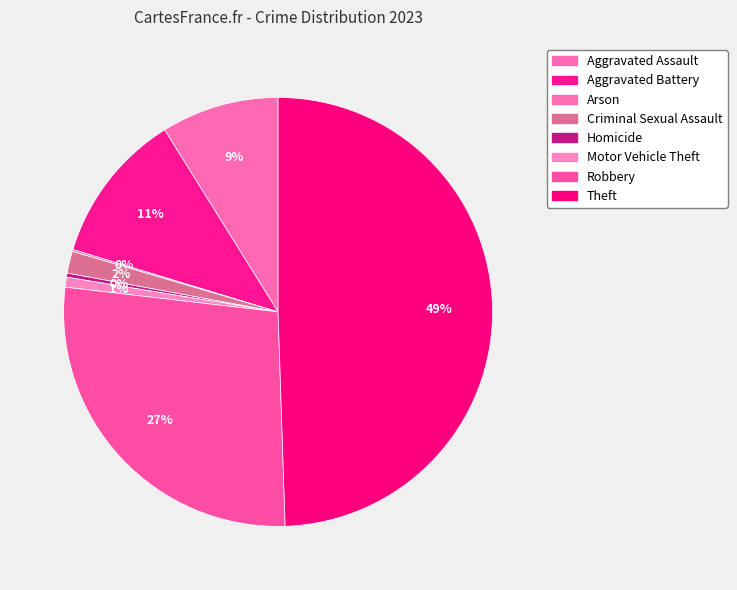

To the nearest percent, what is the difference between the largest and smallest slice percentages?

49%